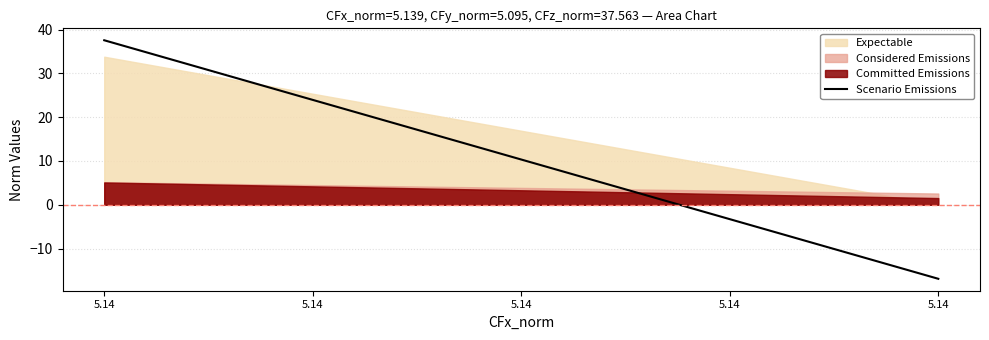

Is it true that the value at 6 is 28.9?

False